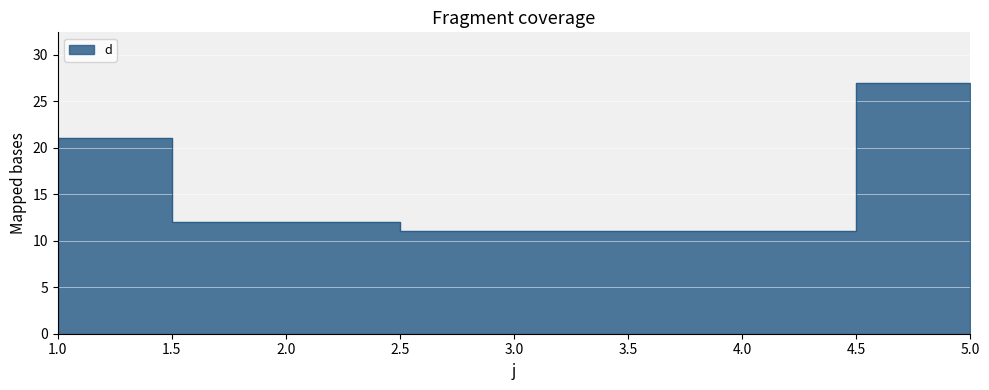

Does the chart display data point markers on the line(s)?

No